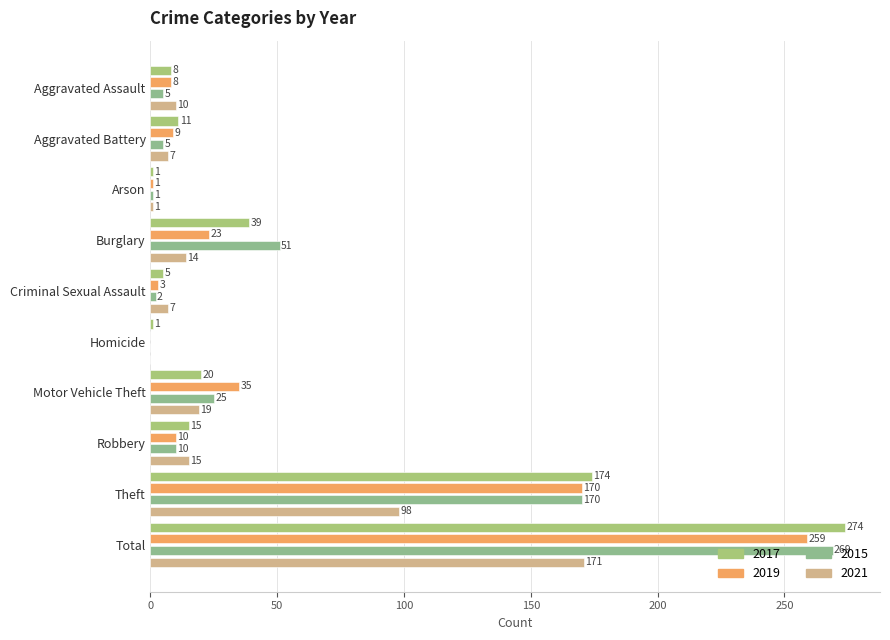

Which series has the largest range (max minus min)?

2017